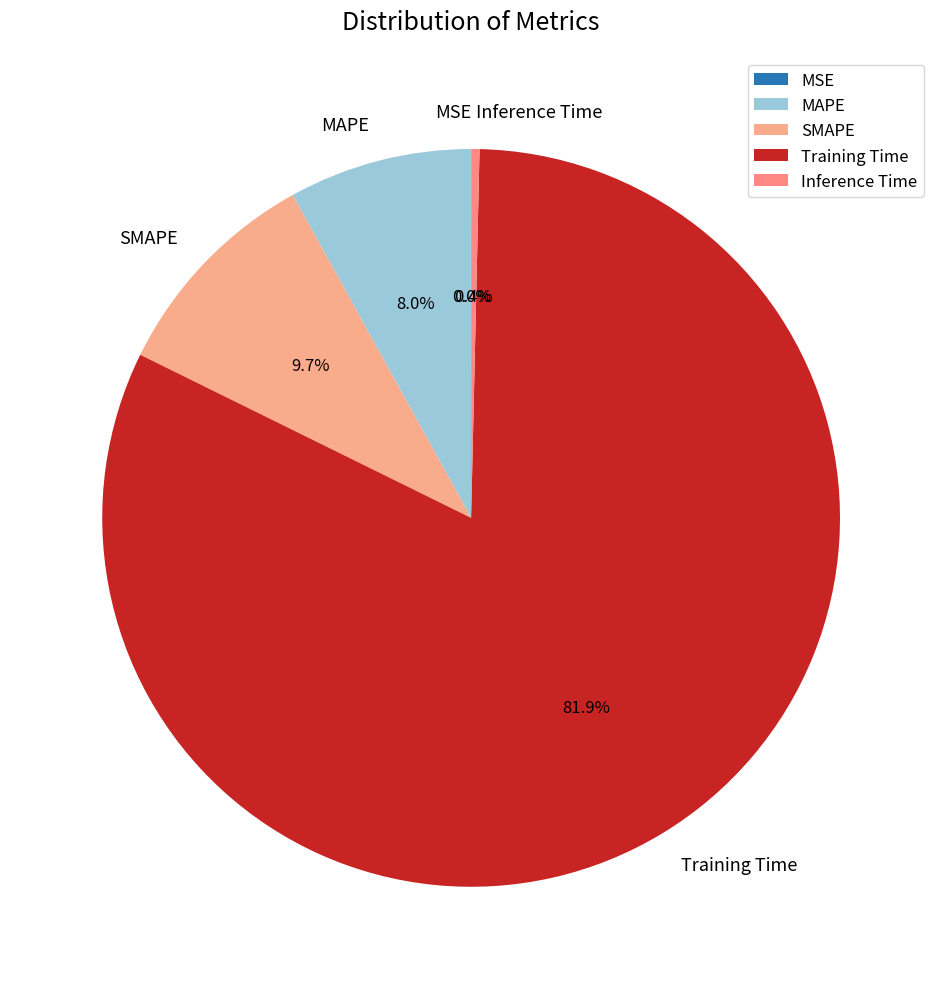

Is it true that MAPE is 8% of the pie?

True